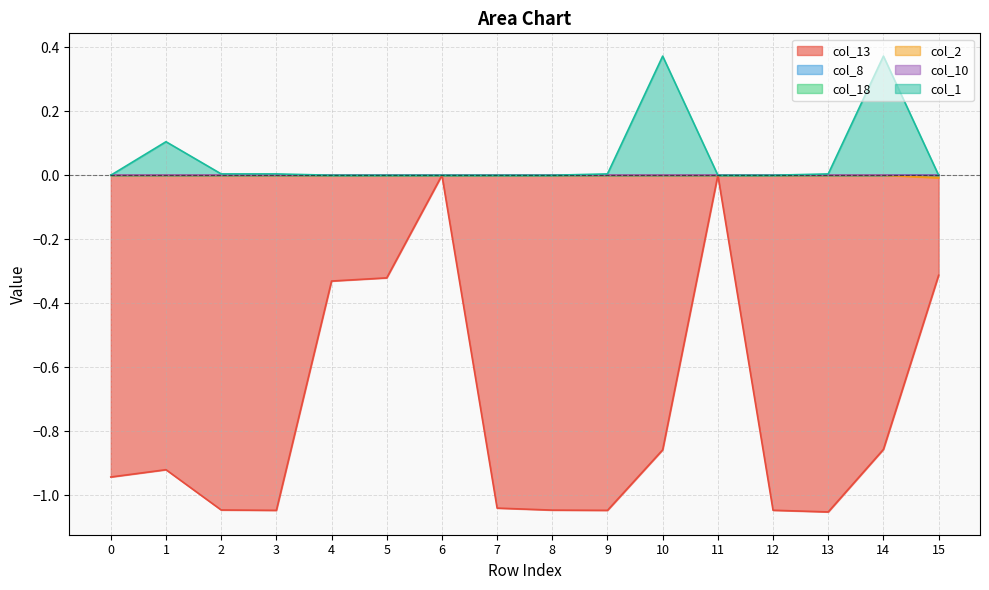

How many lines are shown in the chart?

6